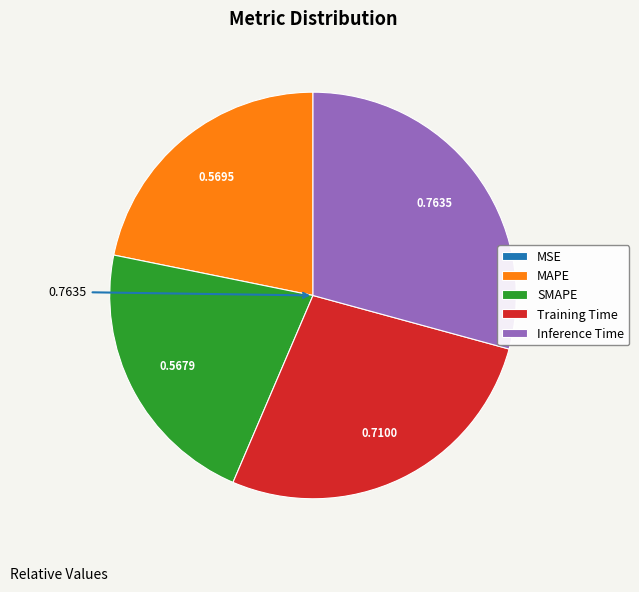

Is there any slice that represents more than half of the pie?

No